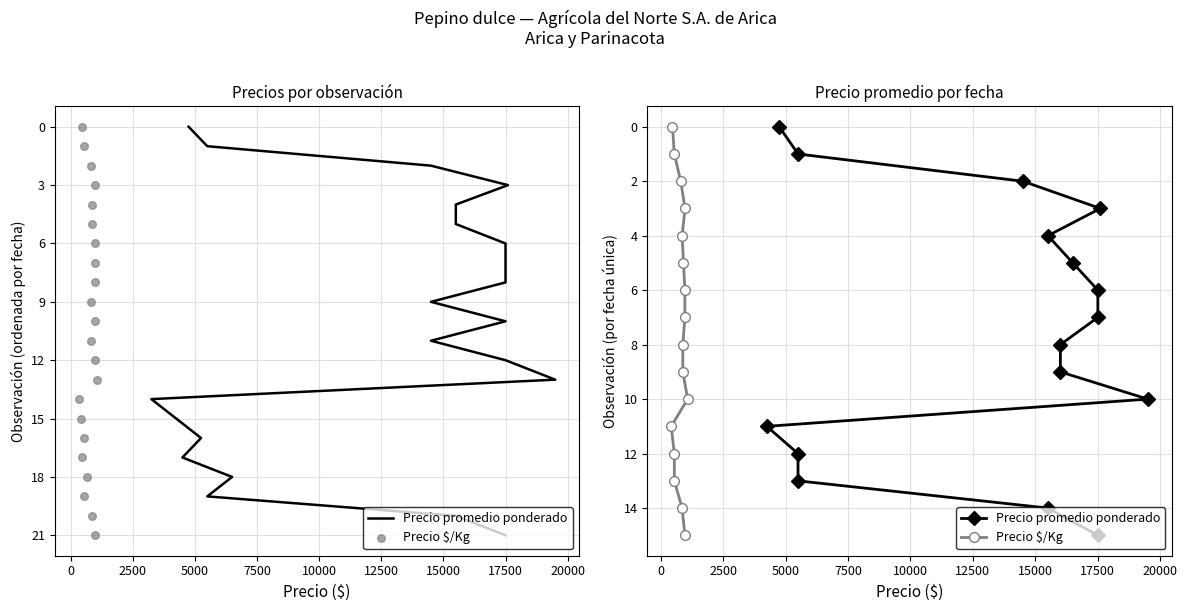

Which series contains the lowest Y value?

Precio promedio ponderado